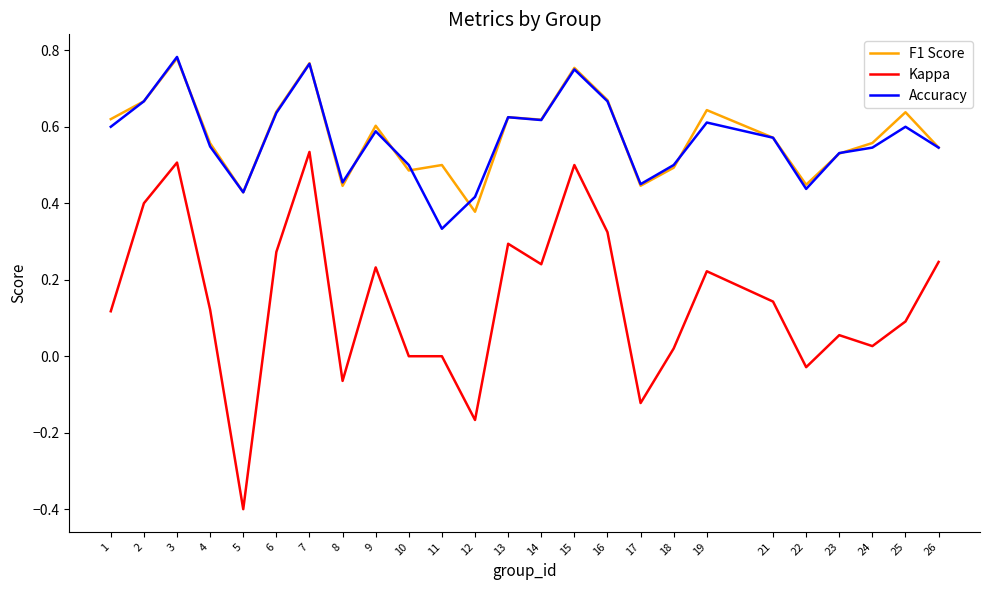

What are all the series names shown in the legend?

F1 Score, Kappa, Accuracy